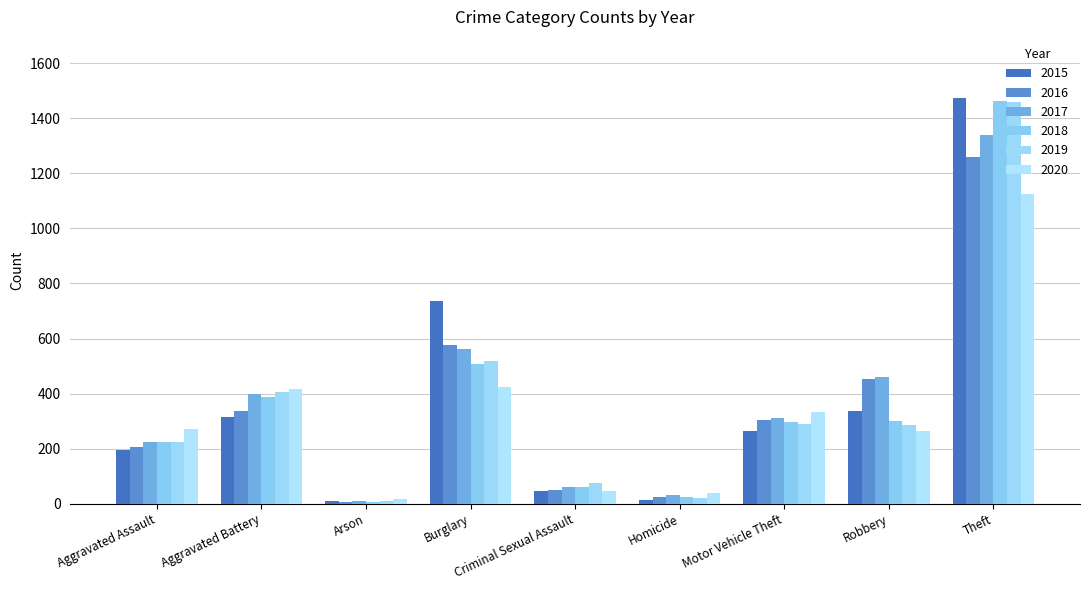

Rank the series at Motor Vehicle Theft from highest to lowest value.

2020, 2017, 2016, 2018, 2019, 2015